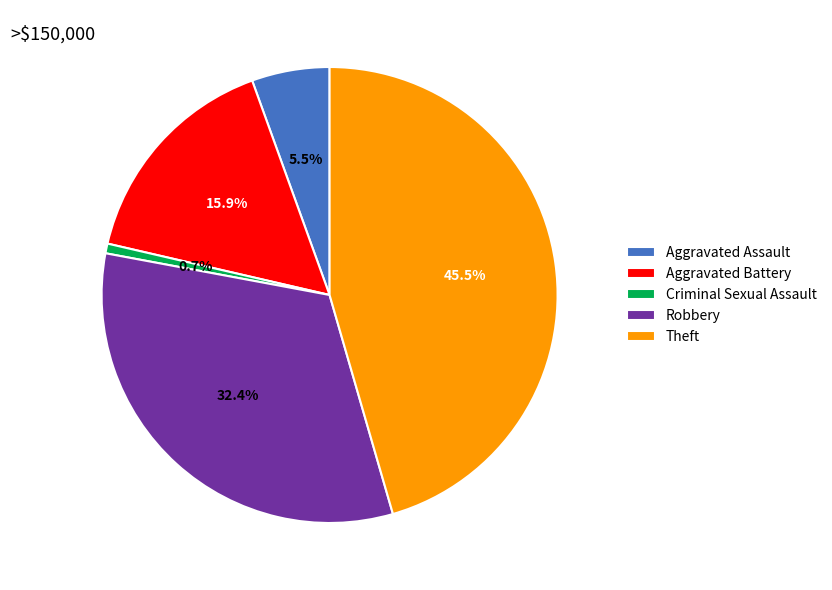

To the nearest percent, what portion does Aggravated Battery represent?

16%